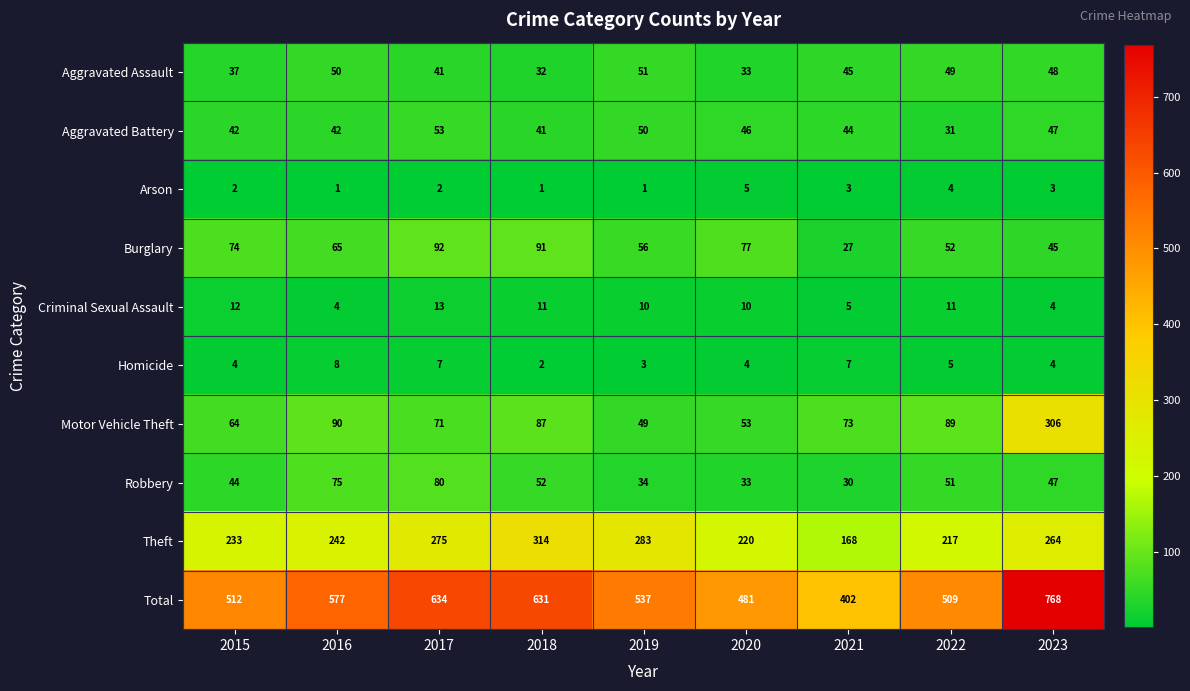

Which series has the widest spread of values?

Total